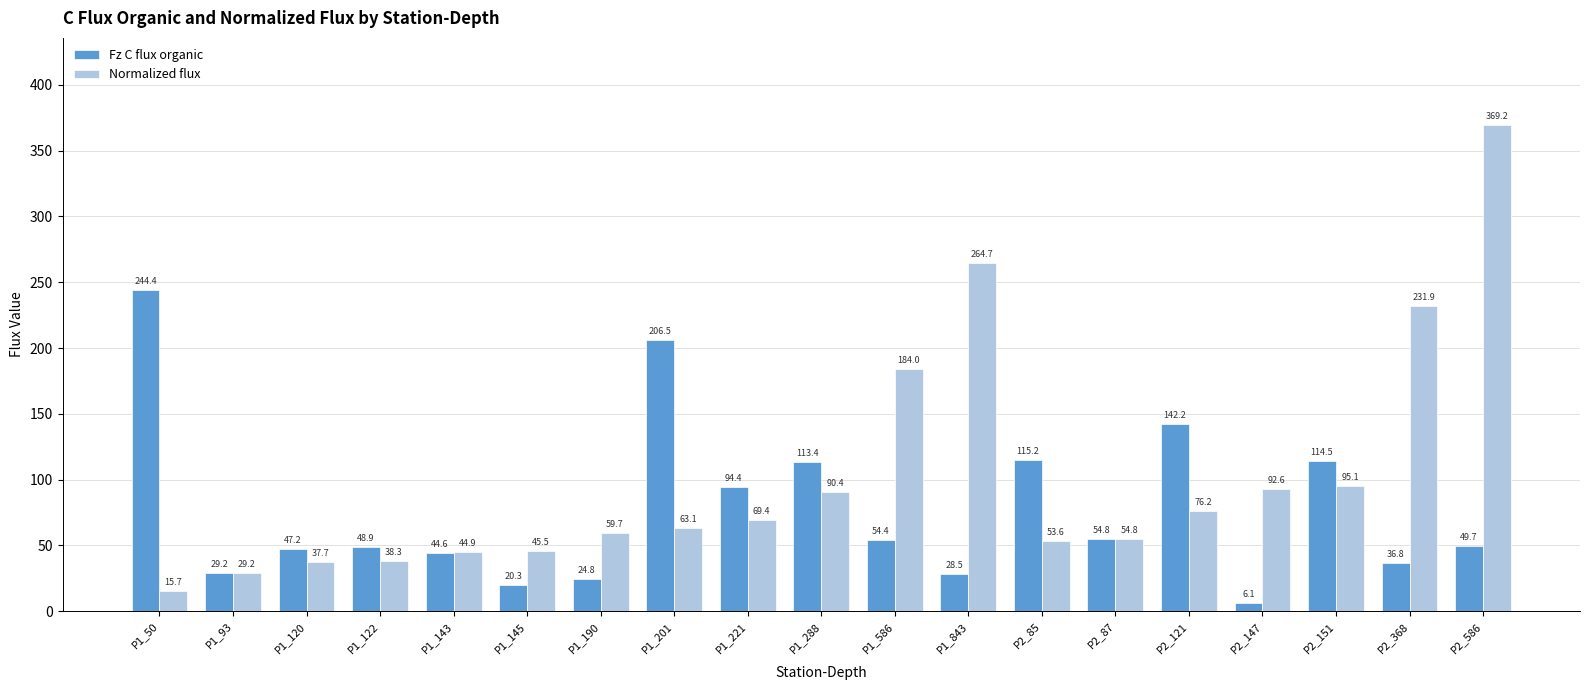

Which series has the widest spread of values?

Normalized flux